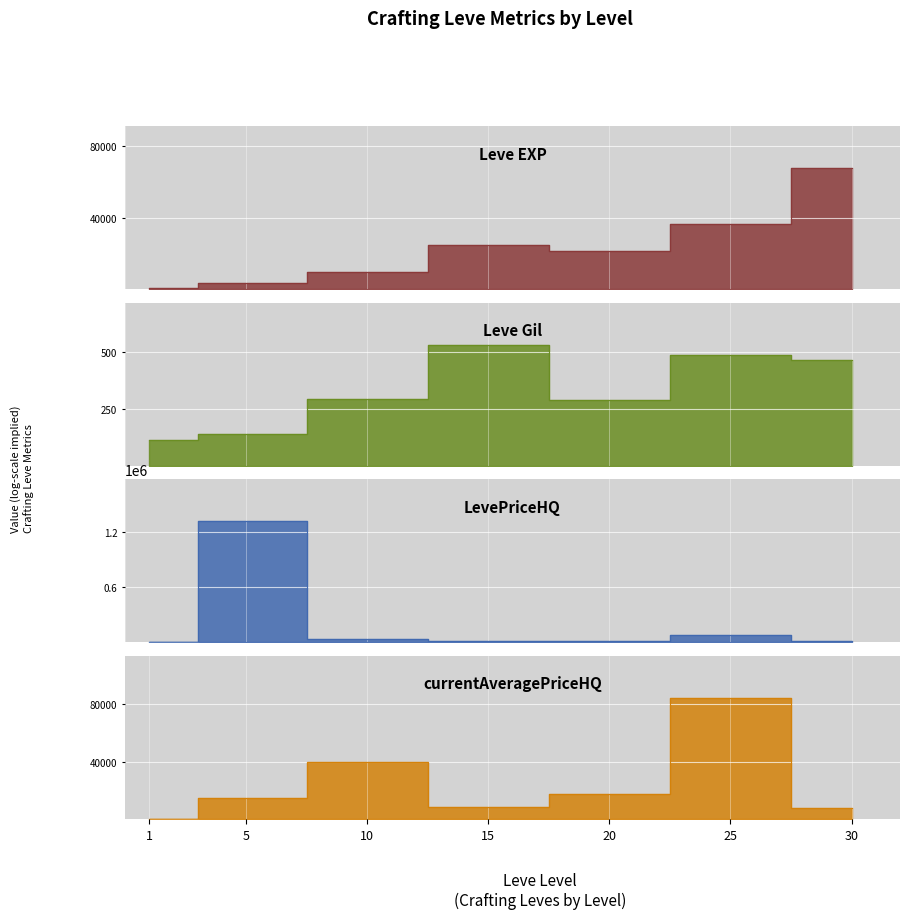

True or false: Leve Gil and Leve EXP cross at least once.

False